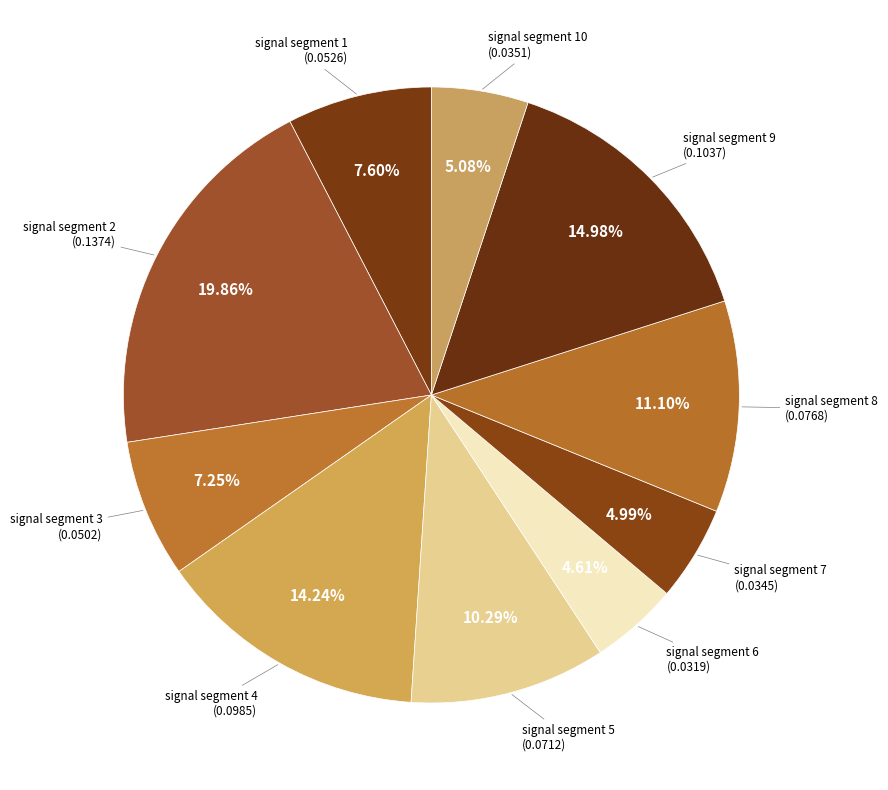

How many slices are in this pie chart?

10